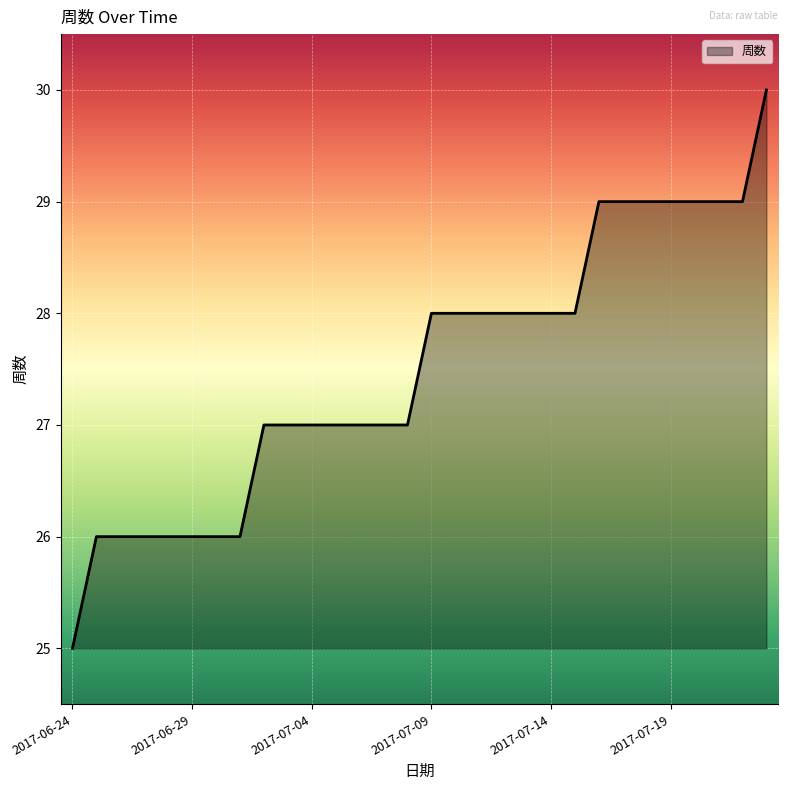

What is the difference between the maximum and minimum values?

5